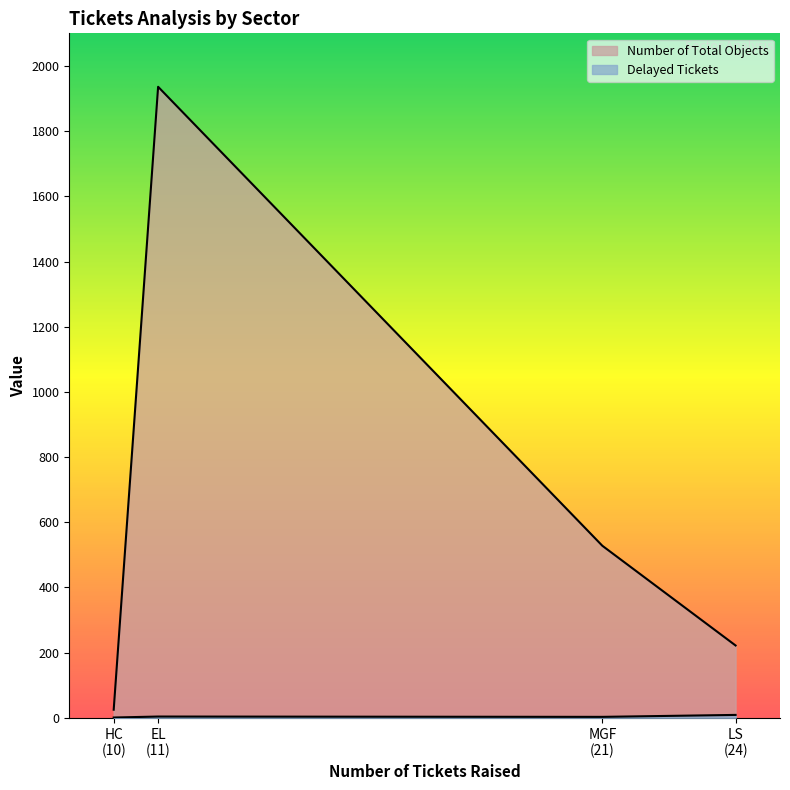

Is it true that Number of Total Objects equals 528 at MGF?

True